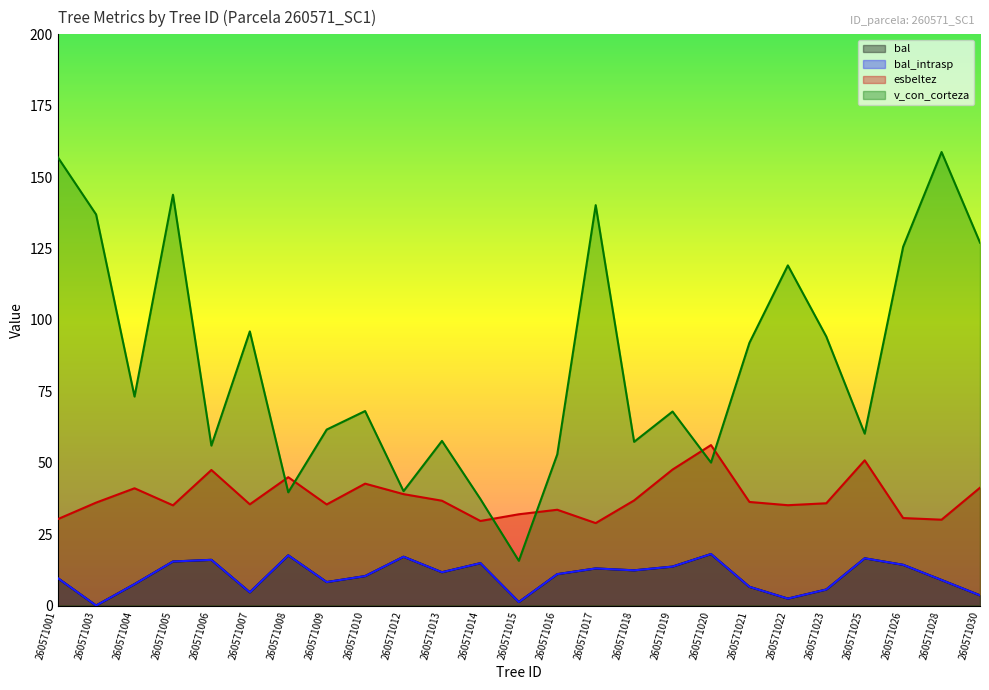

At how many categories does at least one series exceed 57?

18